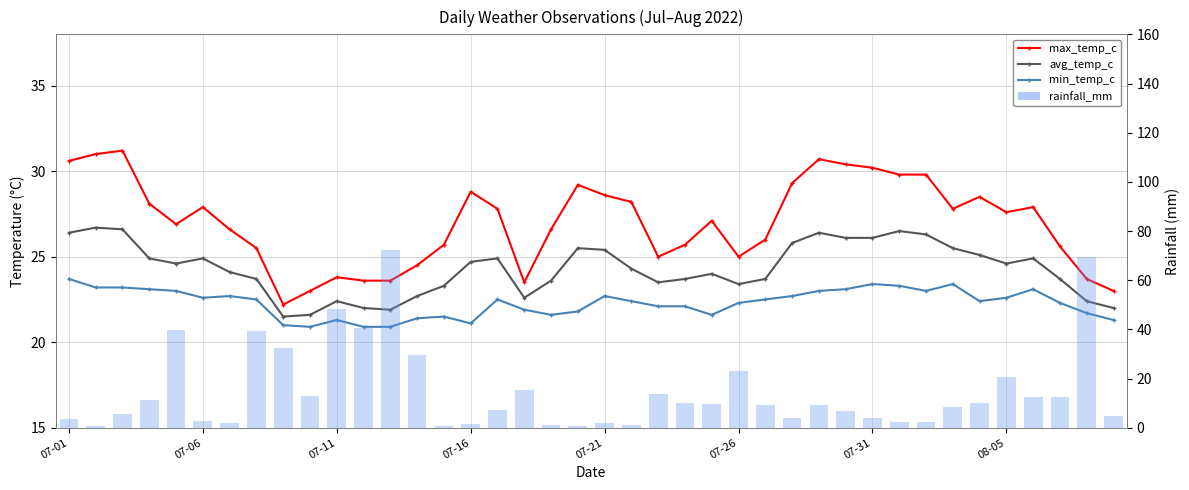

Which series has the largest range (max minus min)?

rainfall_mm